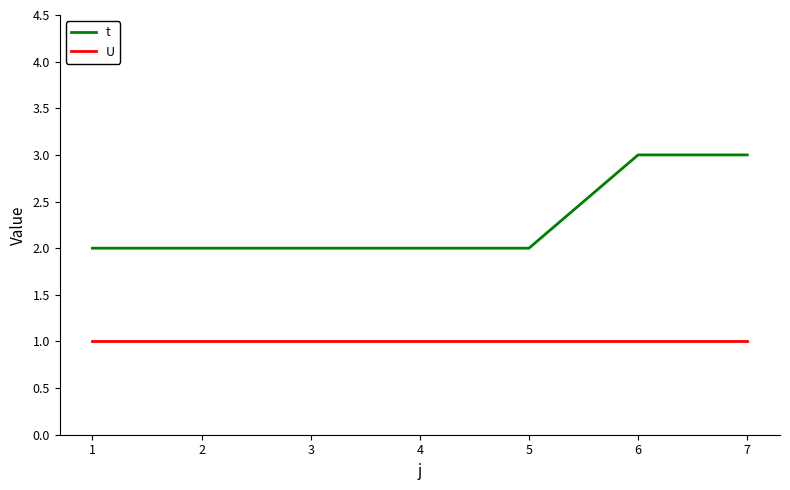

Is it true that t equals 2 at 3?

True